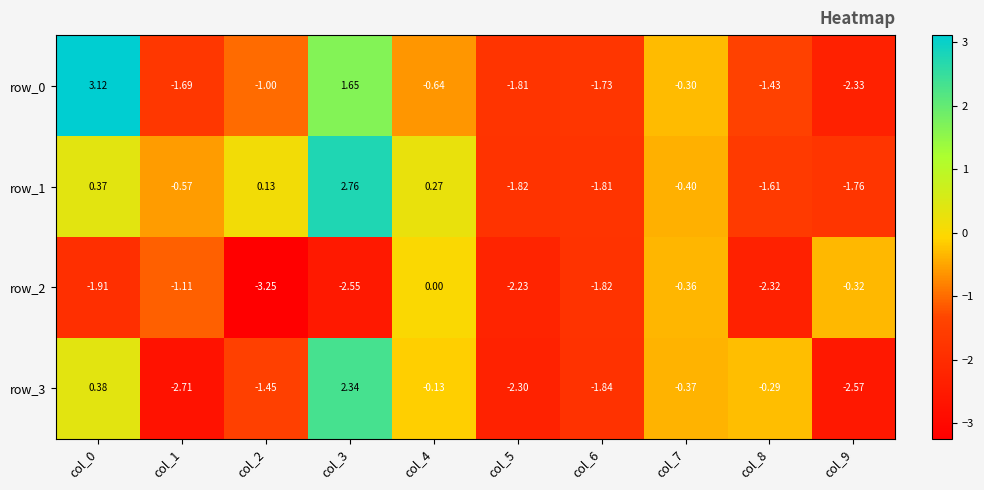

At which label does row_2 first exceed -1?

col_4